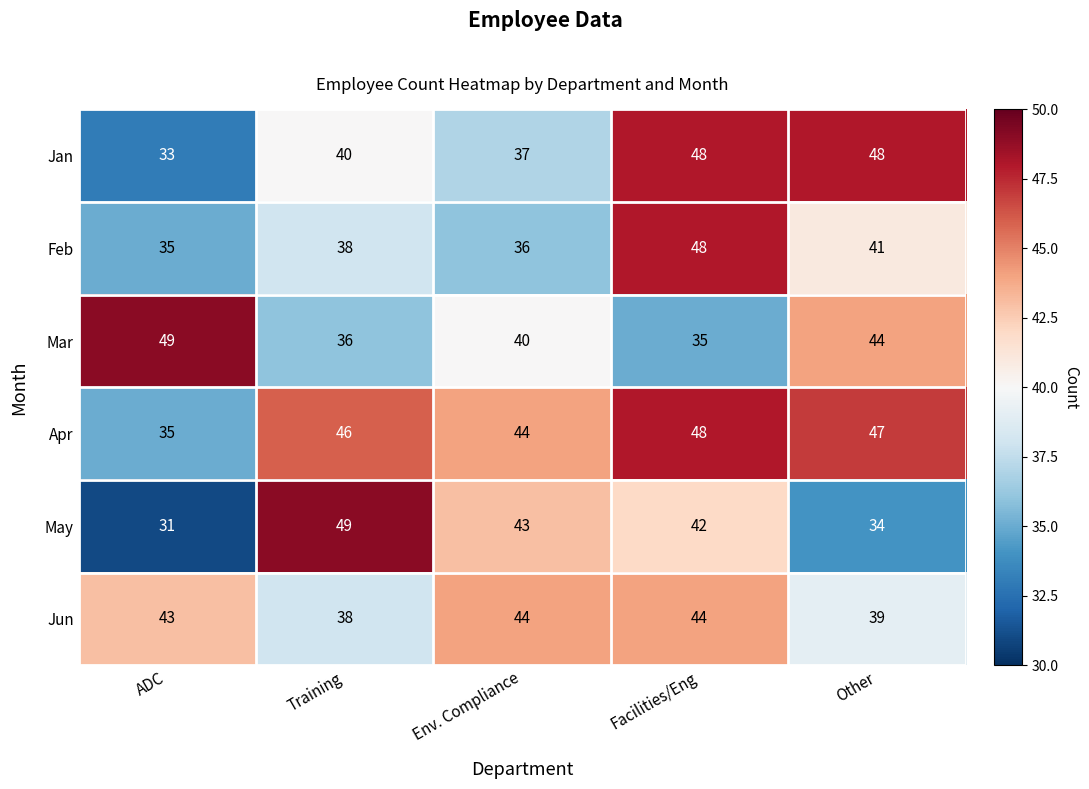

At how many categories does at least one series exceed 40?

5